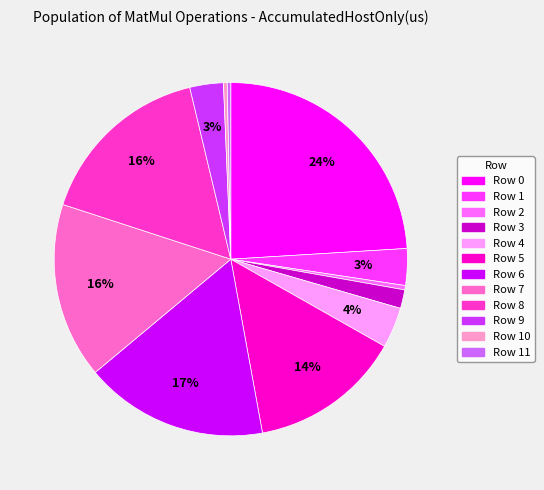

How many segments does this pie chart have?

12